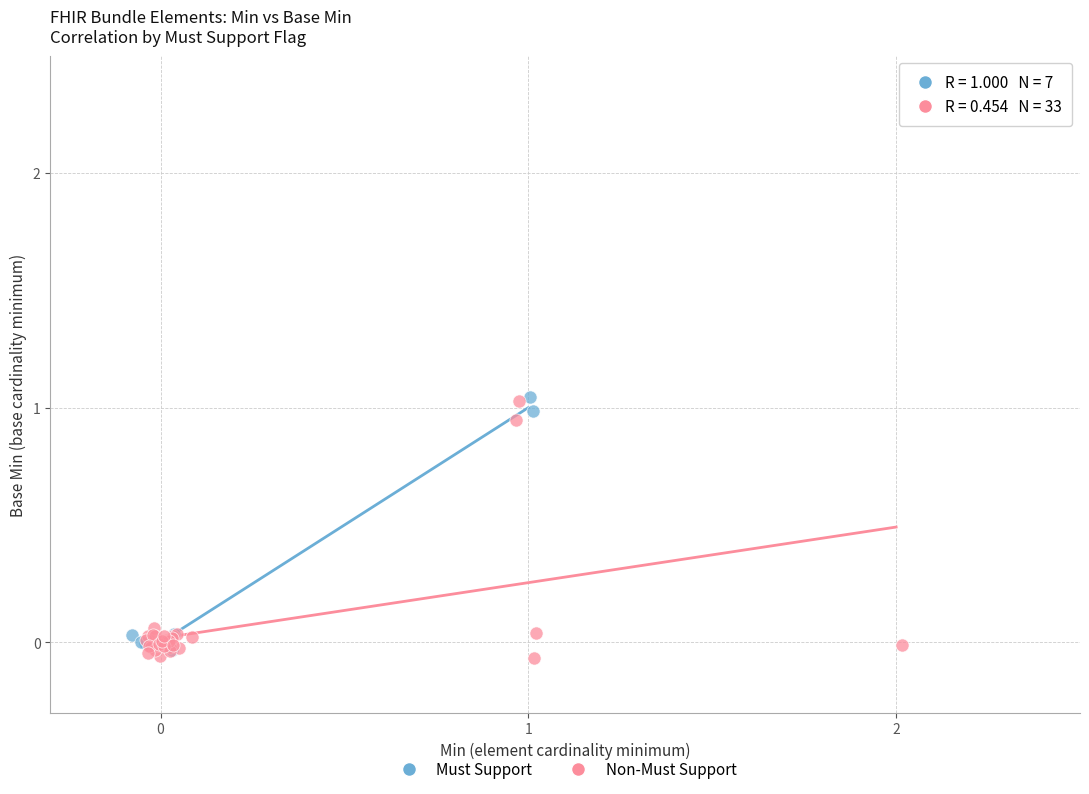

What are all the series names shown in the legend?

Must Support, Non-Must Support